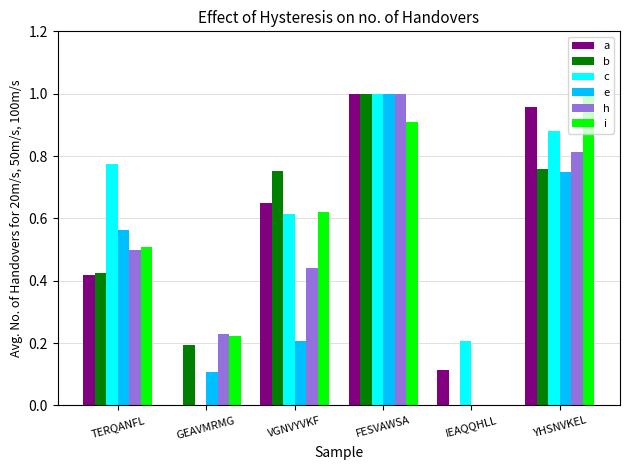

Count the h values in the range 0 to 1.

6